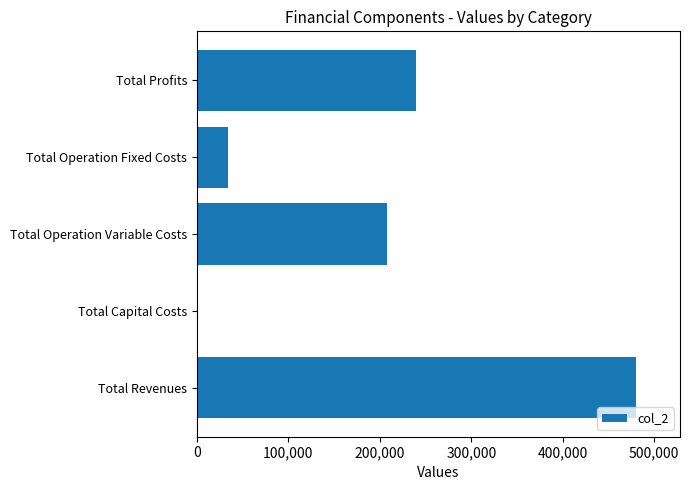

Reading bottom to top, what are all the values shown in this chart?

Total Revenues=480240.4	Total Capital Costs=0.0	Total Operation Variable Costs=207365.4	Total Operation Fixed Costs=33627.6	Total Profits=239247.4